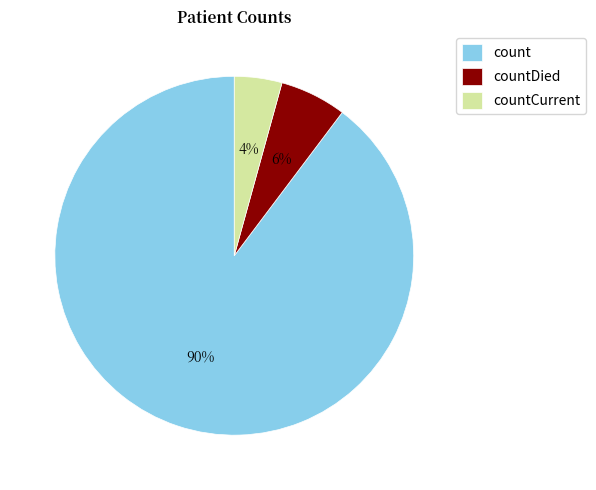

Approximately how many times larger is the value at count compared to countDied?

15.0